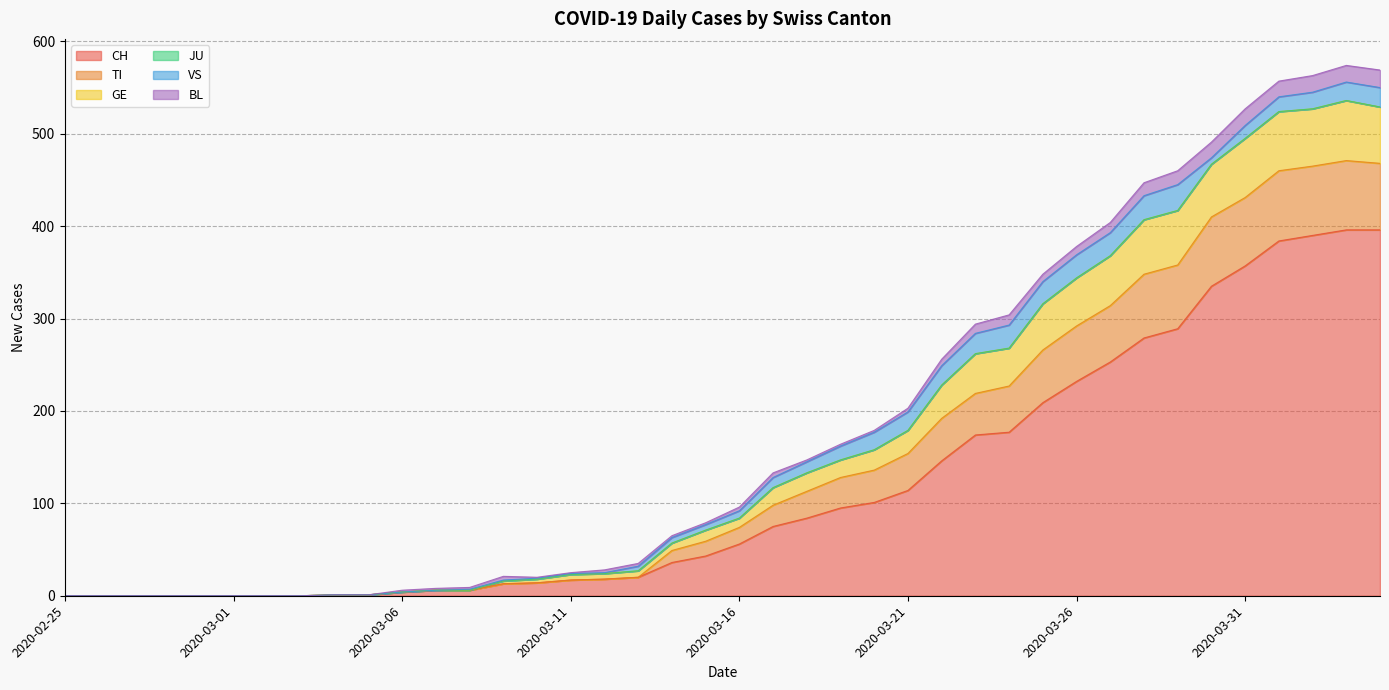

Where is GE nearest to the value 287?

2020-03-23